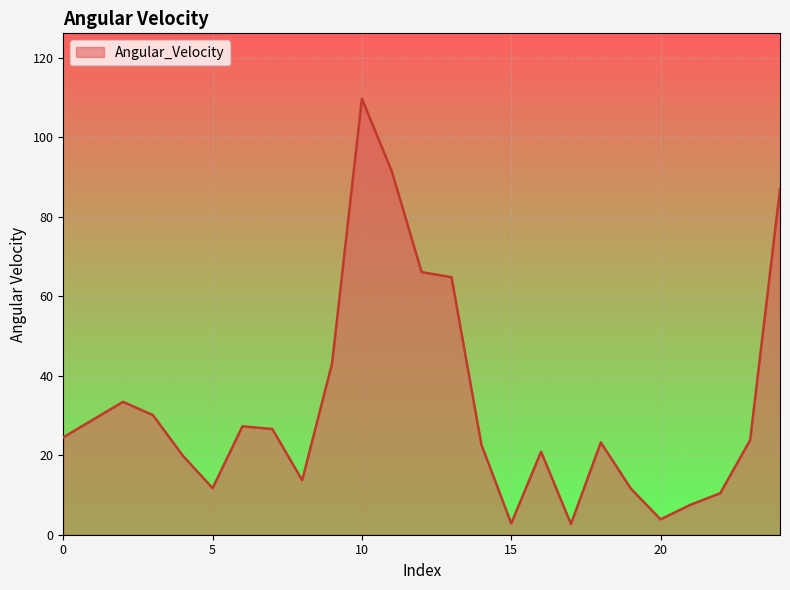

What is the difference between the maximum and minimum values?

107.0